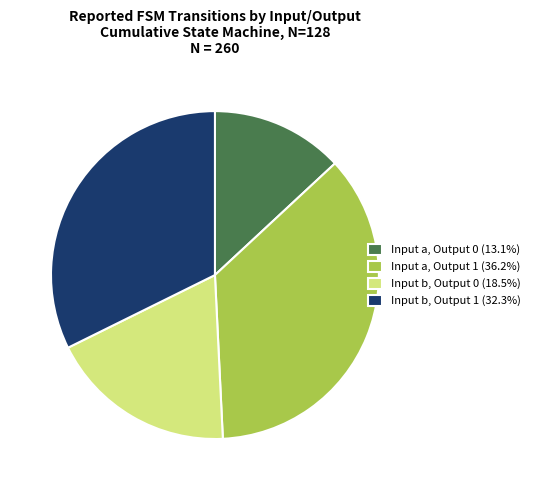

Rank the categories by value from highest to lowest.

Input a, Output 1, Input b, Output 1, Input b, Output 0, Input a, Output 0